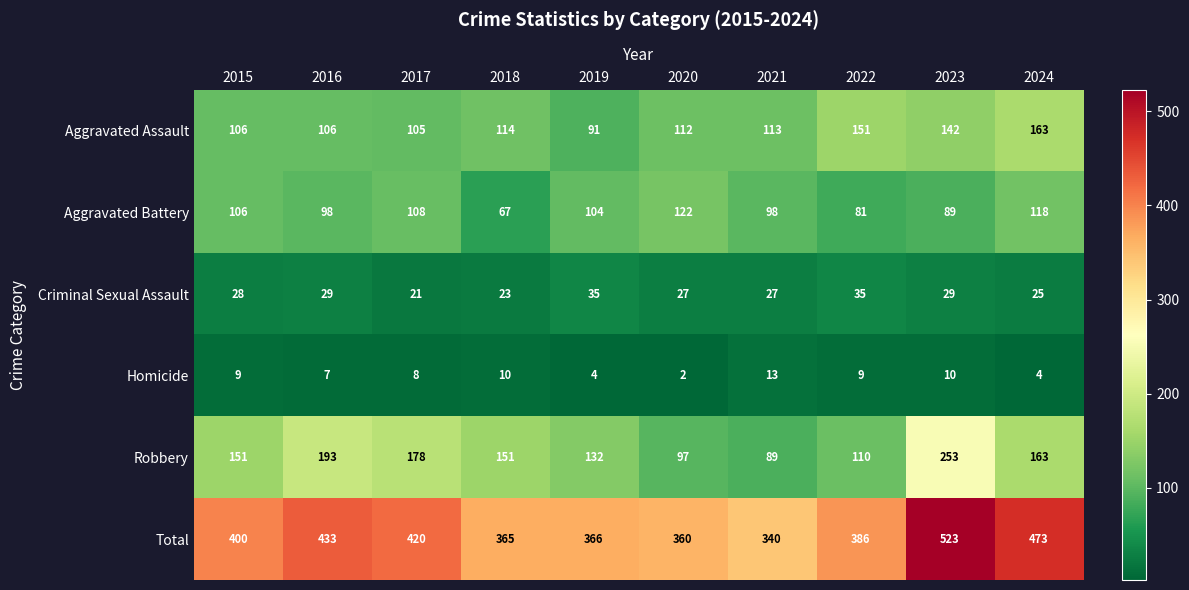

Is it true that Aggravated Battery equals 24 at 2022?

False